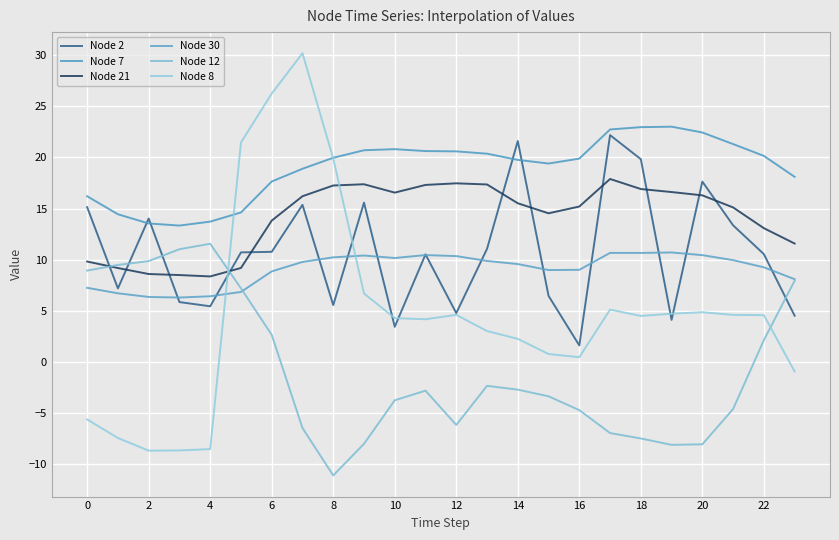

Which series has the largest range (max minus min)?

Node 8